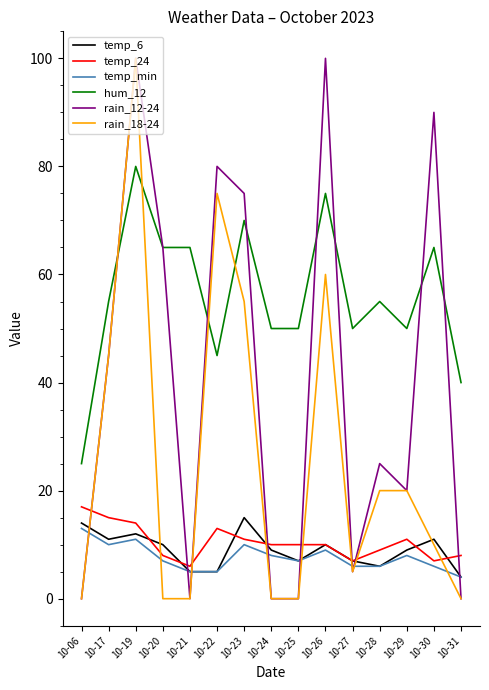

What are all the series names shown in the legend?

temp_6, temp_24, temp_min, hum_12, rain_12-24, rain_18-24